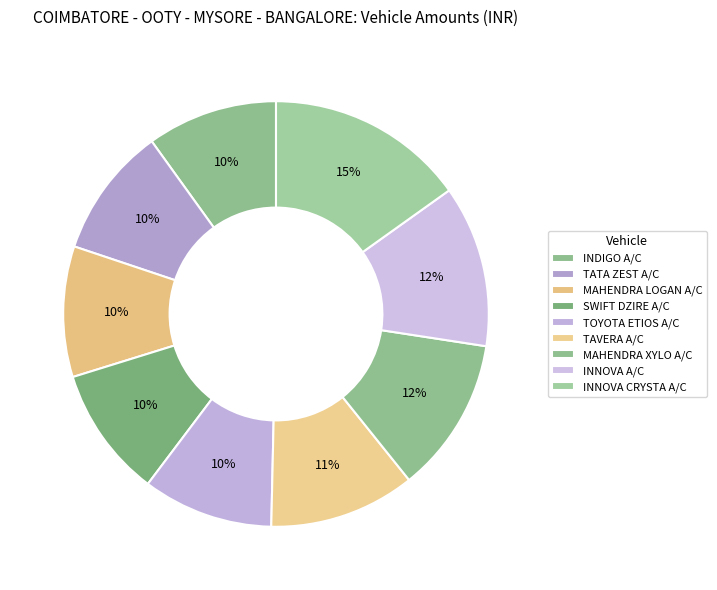

Is it true that MAHENDRA LOGAN A/C is 5% of the pie?

False